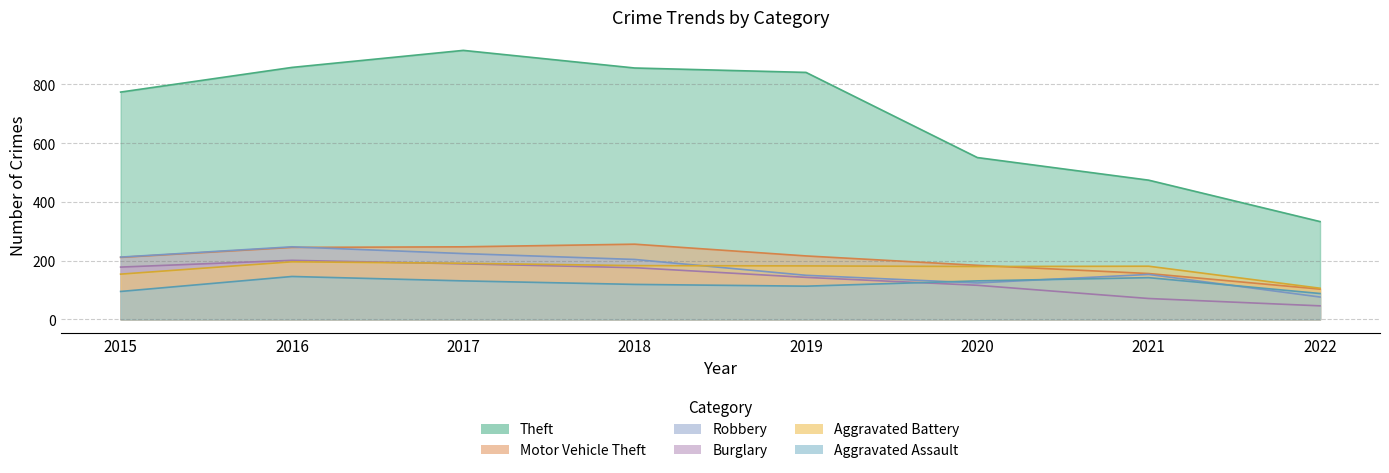

What is the difference between the Aggravated Battery values at 2020 and 2018?

3